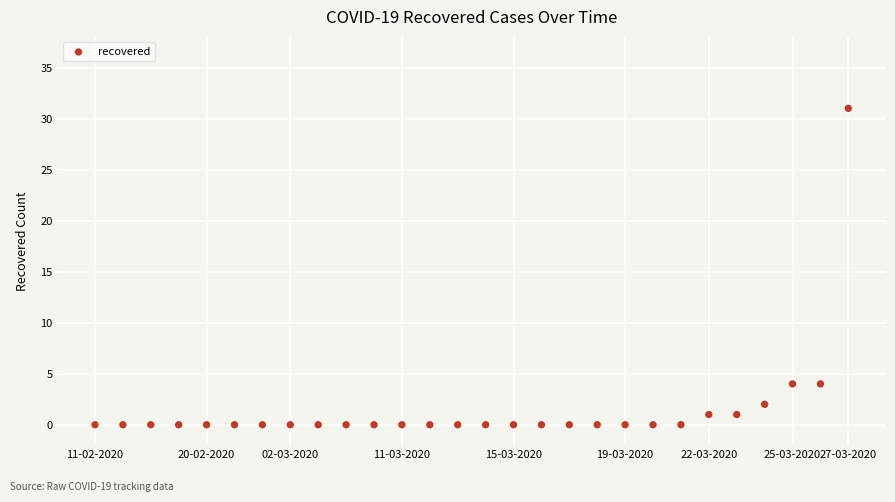

What is the range of Y values (max minus min)?

31